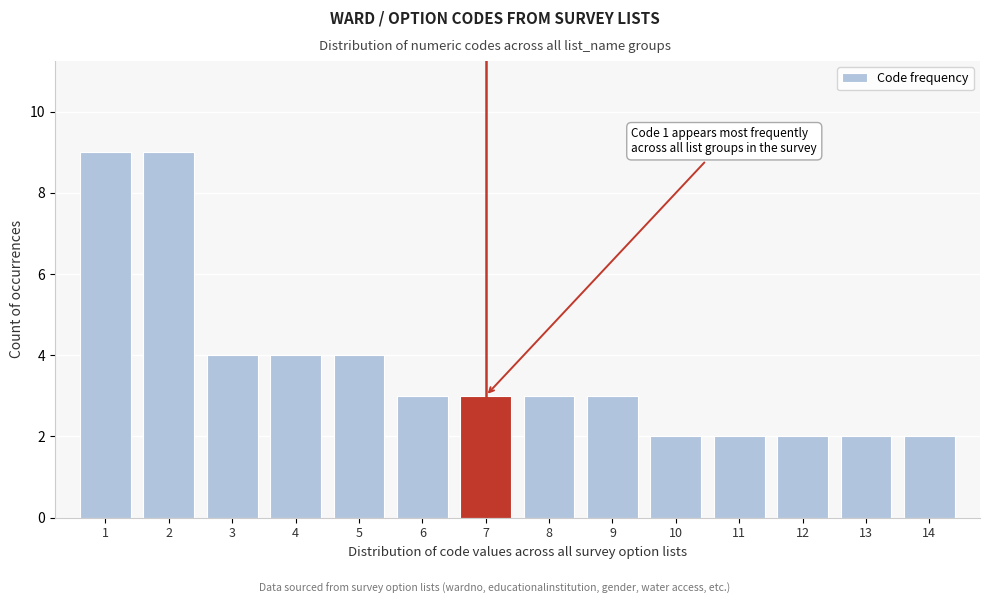

Reading left to right, what are all the values shown in this chart?

9	9	4	4	4	3	3	3	3	2	2	2	2	2